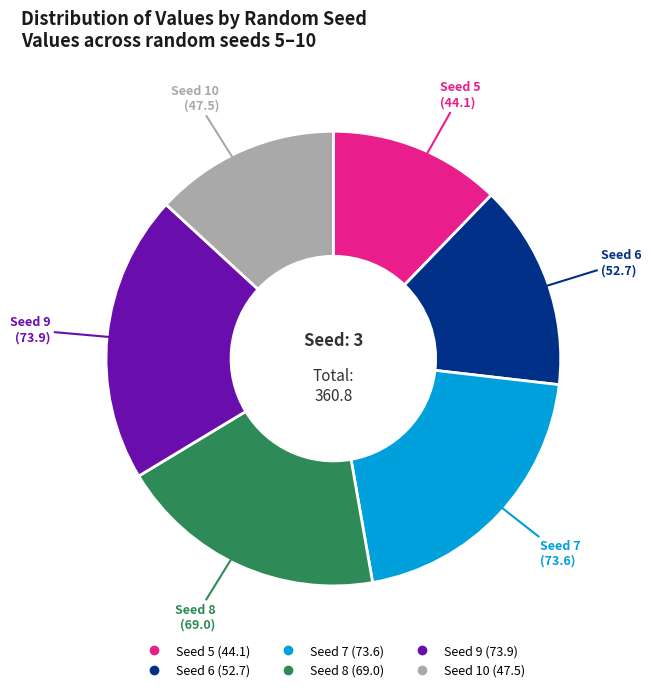

Does any single category account for the majority?

No